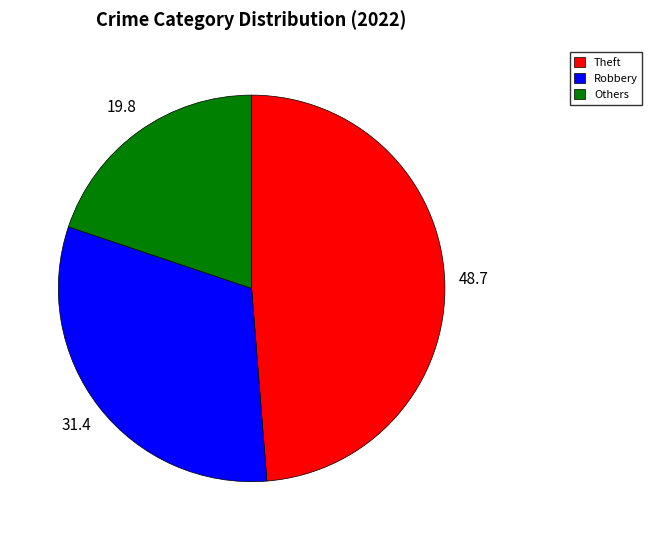

What is the ratio of the value at Others to the value at Robbery?

0.6